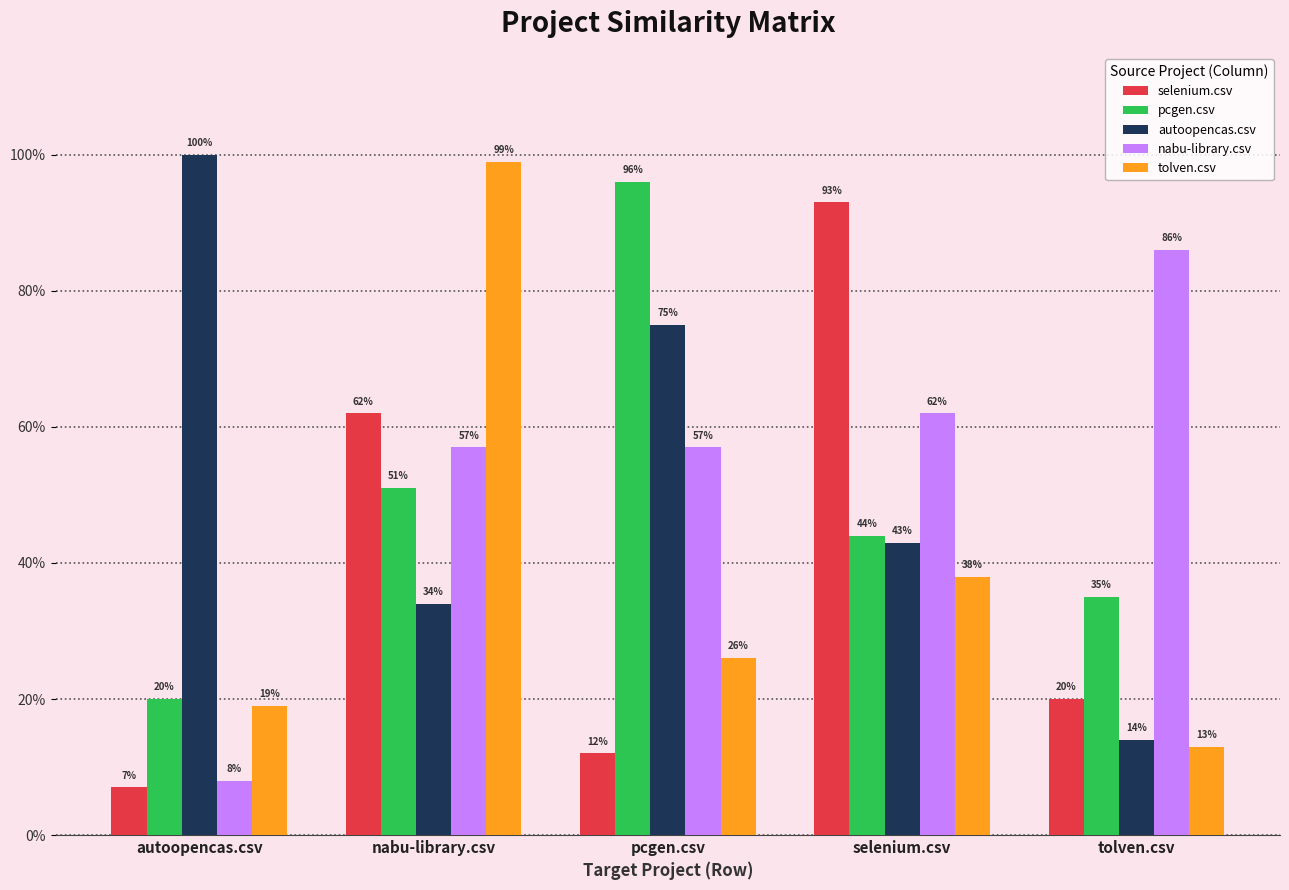

What is the sum of all pcgen.csv values?

2.5